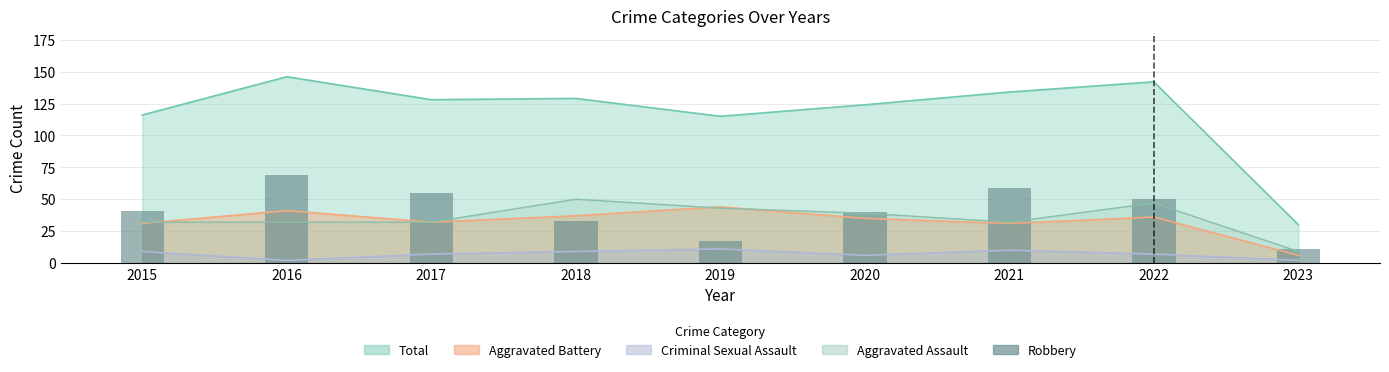

How many bars are there in total?

9